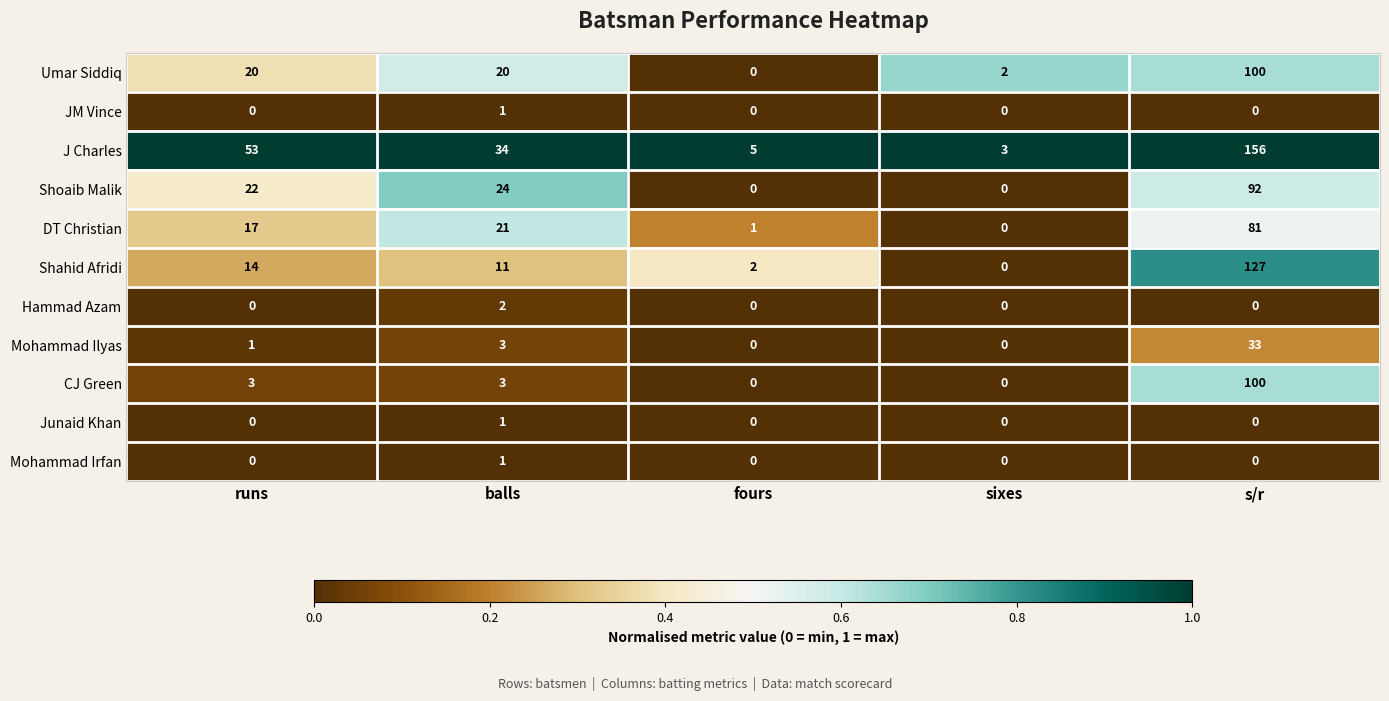

Where is Shoaib Malik nearest to the value 46?

balls